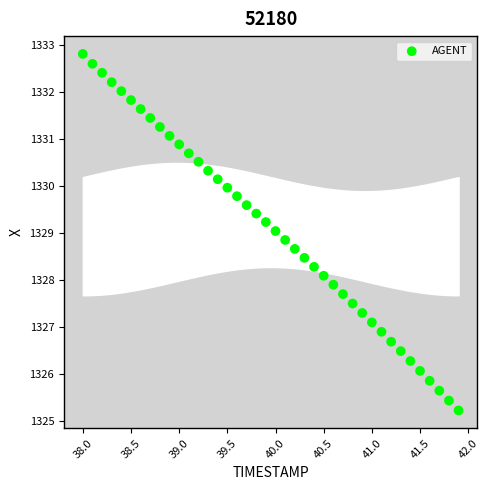

What is the range of X values (max minus min)?

3.9